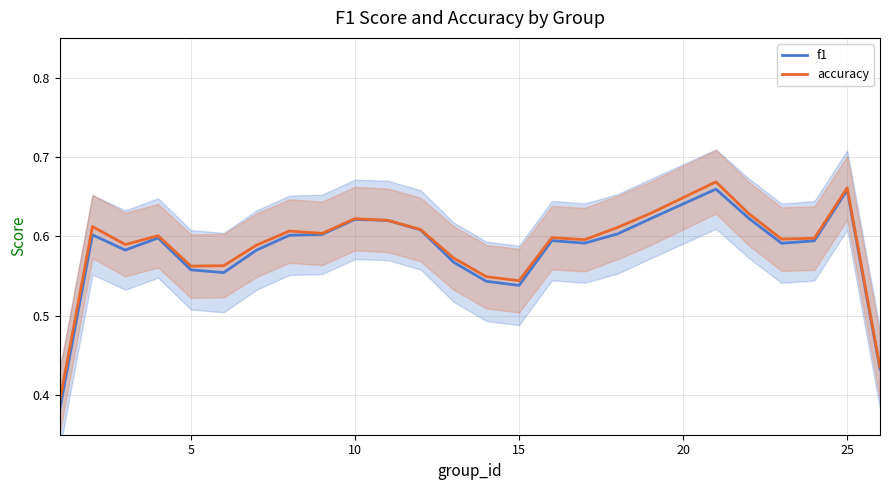

How many f1 values are between 0 and 1?

25